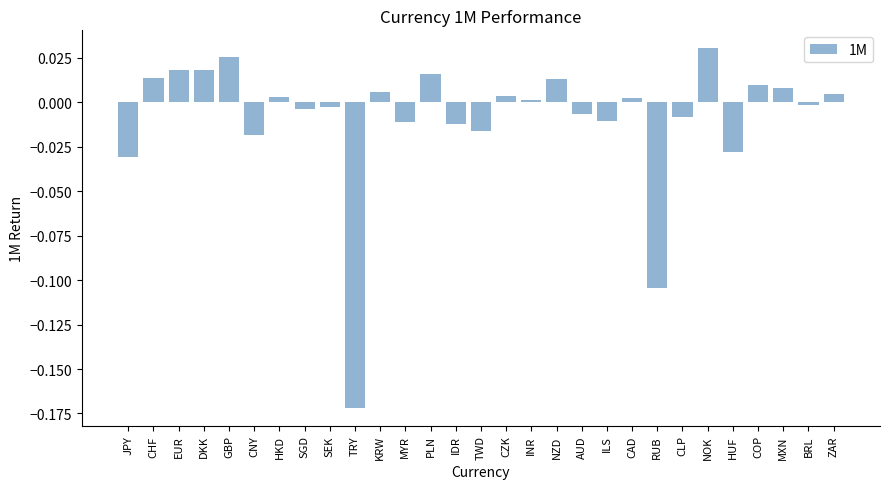

What position from the left is MXN?

27